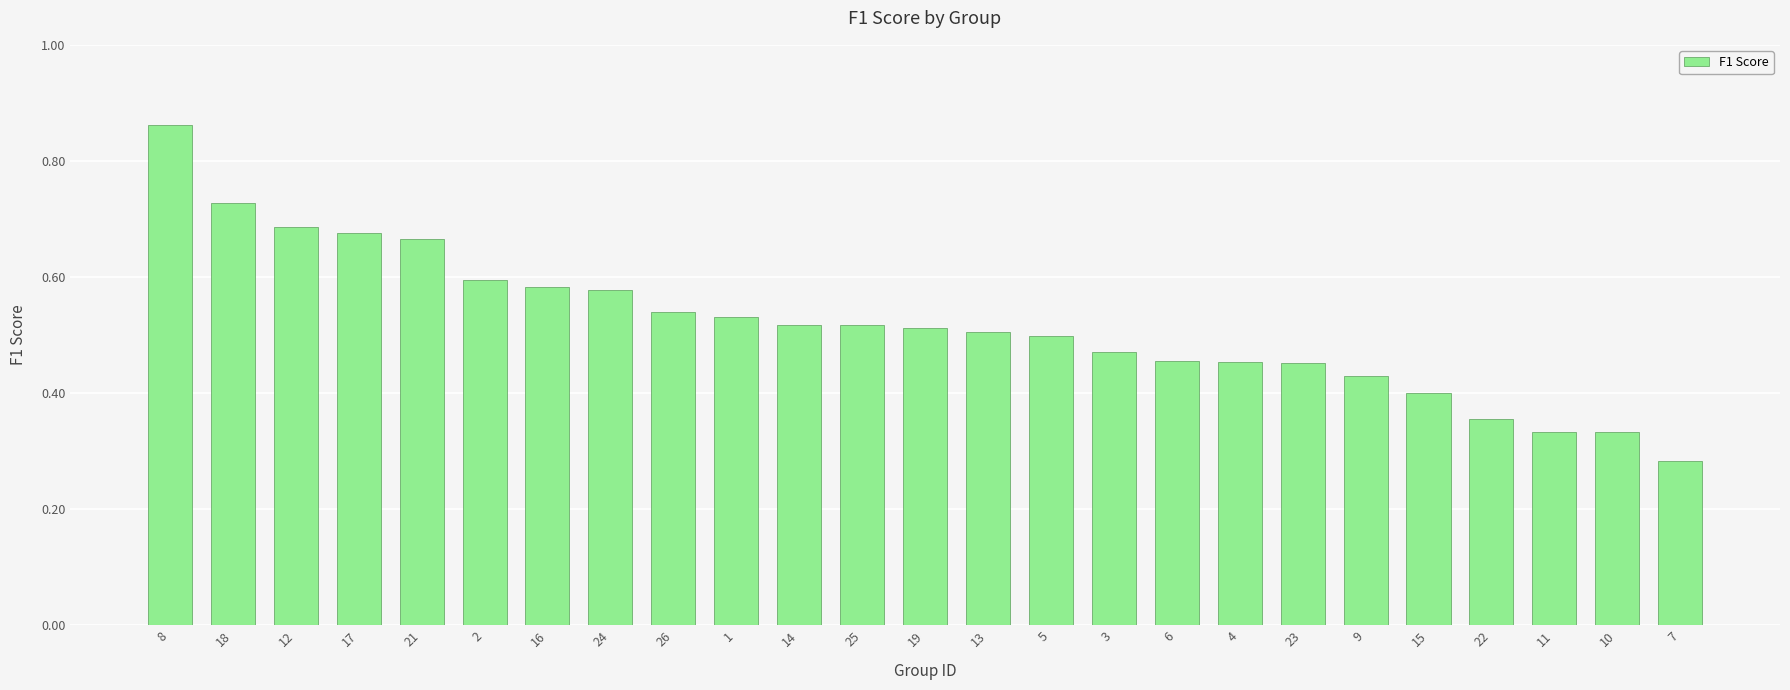

How many bars are there in total?

25